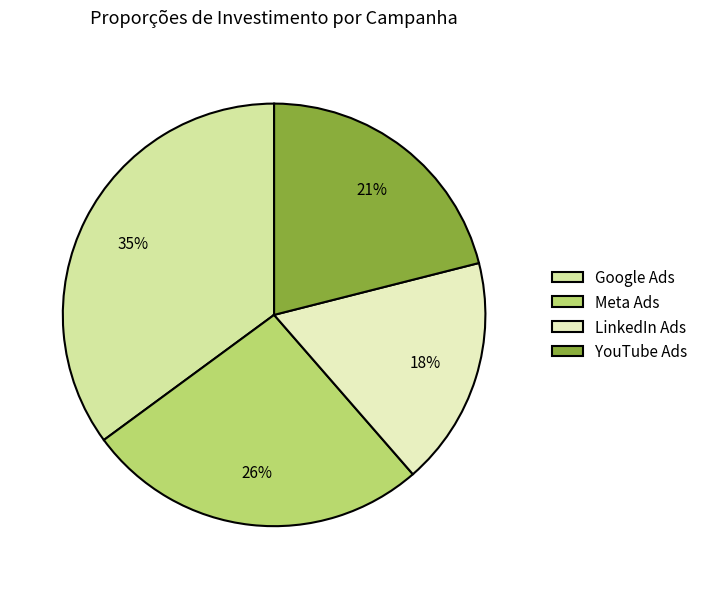

How many segments does this pie chart have?

4